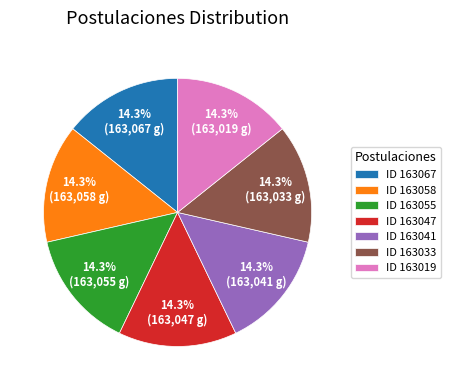

What is the ratio of the value at ID 163058 to the value at ID 163019?

1.0